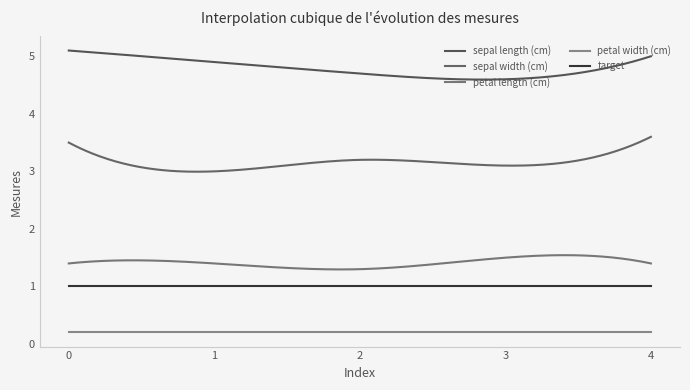

How many series are shown in this chart?

5